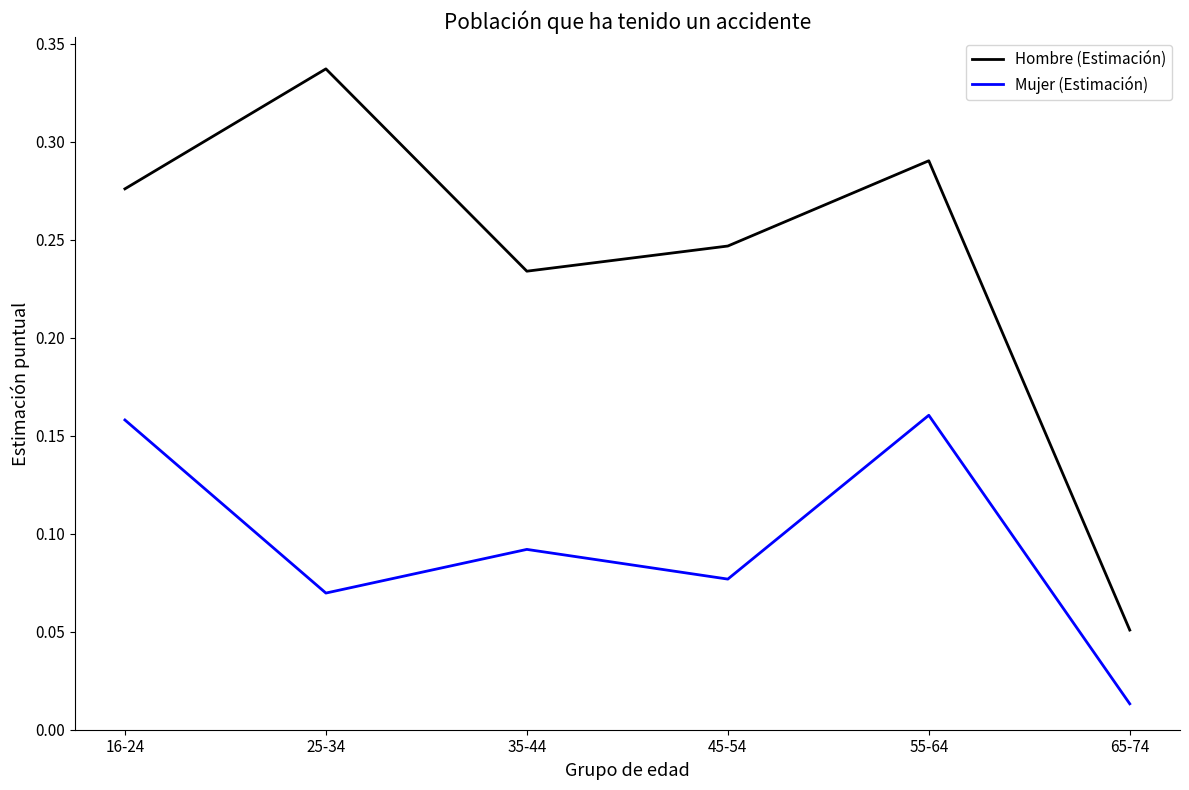

How many distinct data groups are displayed?

2